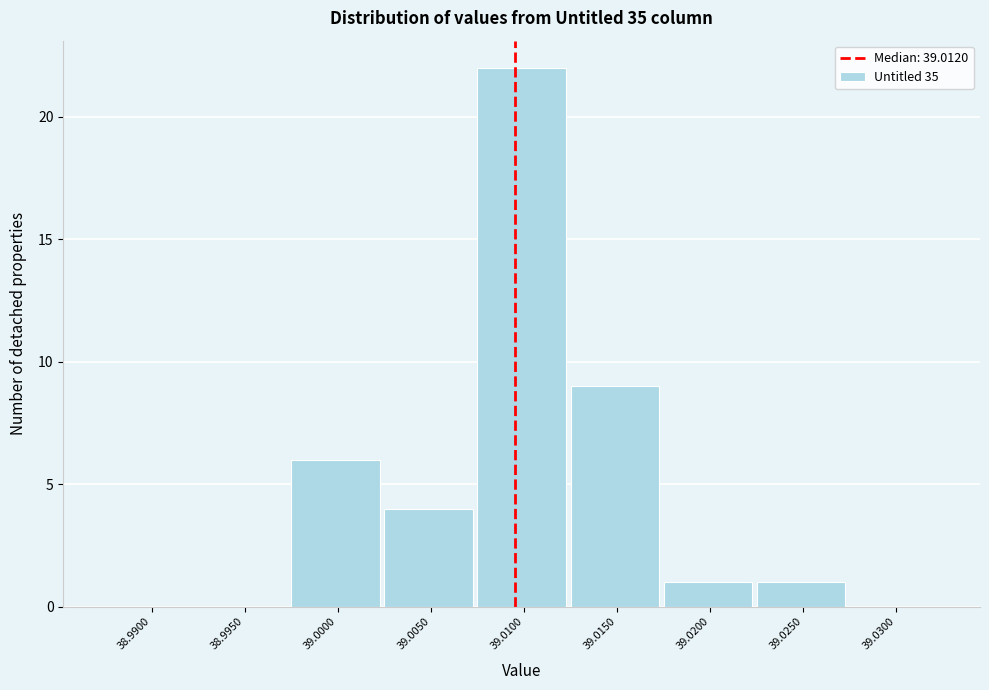

Reading right to left, extract all data points from this chart.

39.0300=0	39.0250=1	39.0200=1	39.0150=9	39.0100=22	39.0050=4	39.0000=6	38.9950=0	38.9900=0